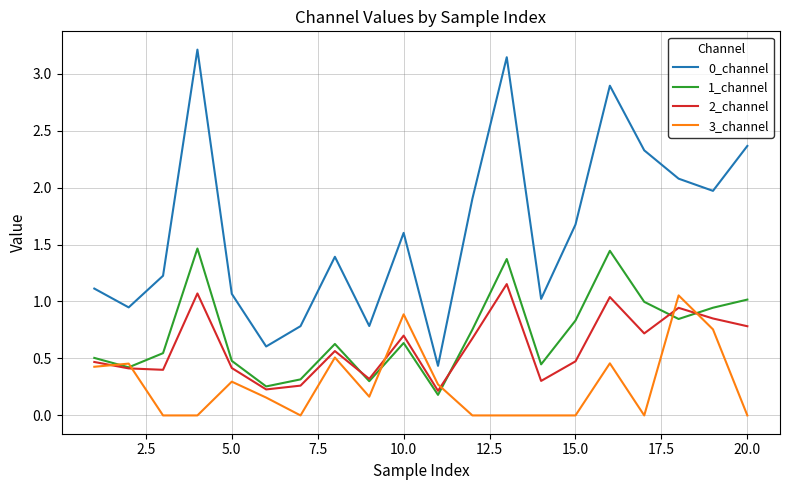

Which series has the largest total across all categories?

0_channel